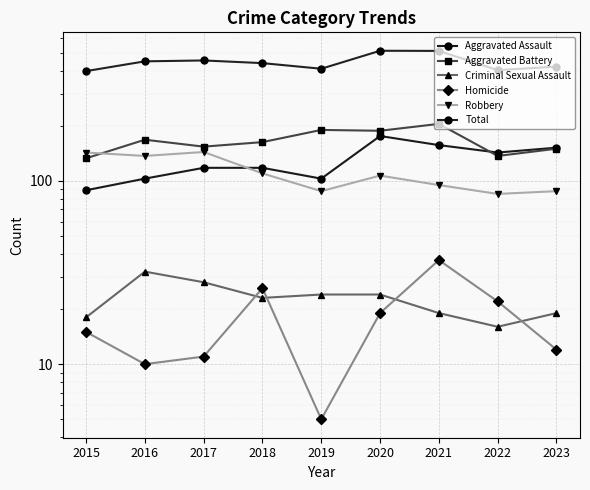

What are all the series names shown in the legend?

Aggravated Assault, Aggravated Battery, Criminal Sexual Assault, Homicide, Robbery, Total